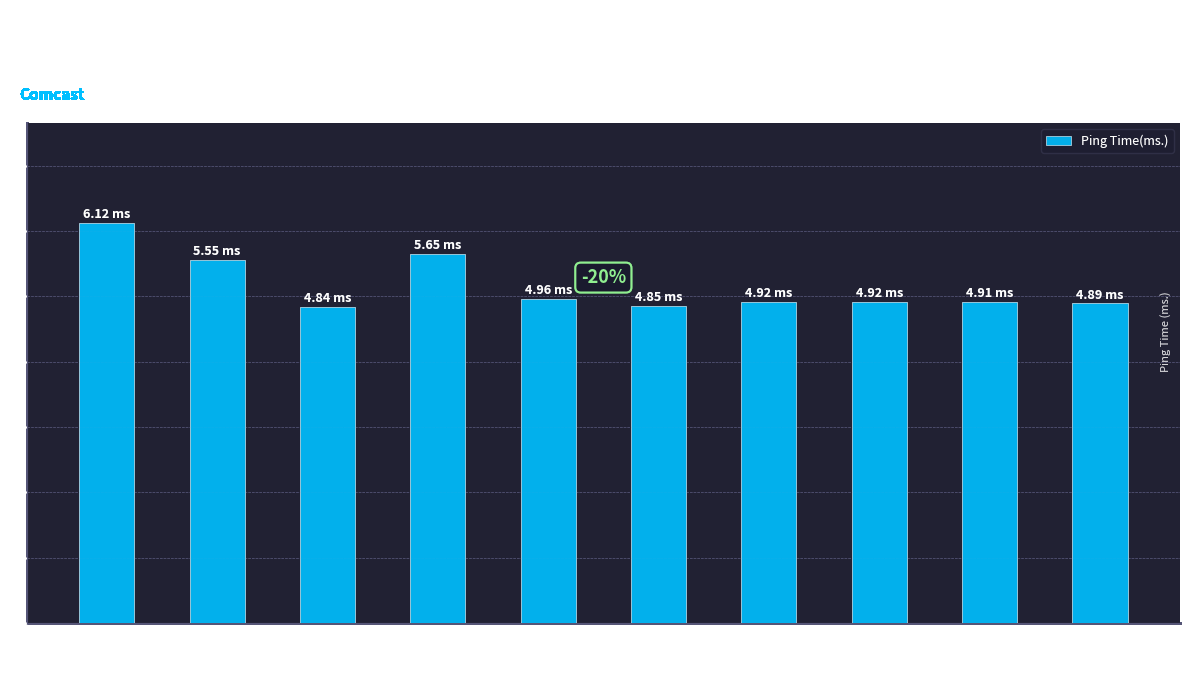

What is the value of the 3rd bar from the left?

4.8